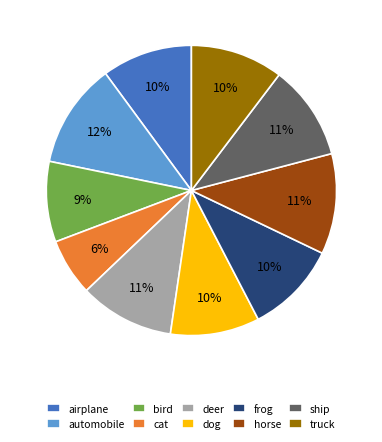

True or false: bird accounts for 21% of the total.

False